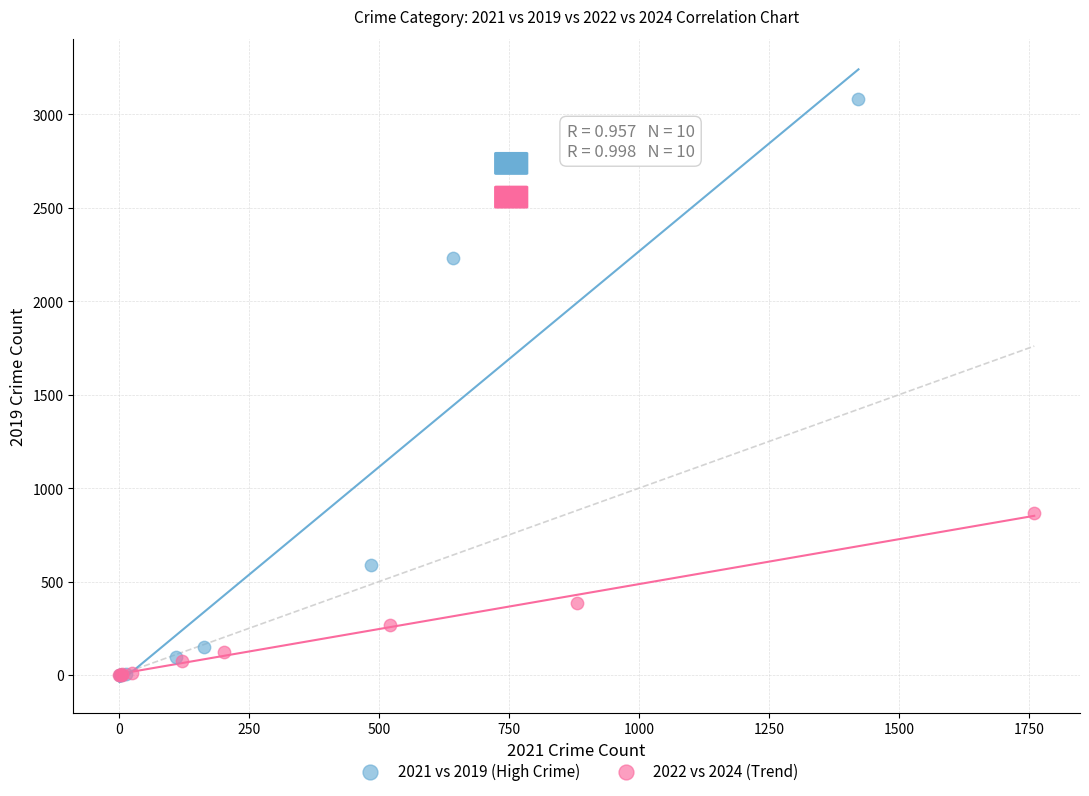

What are all the series names shown in the legend?

2021 vs 2019 (High Crime), 2022 vs 2024 (Trend)